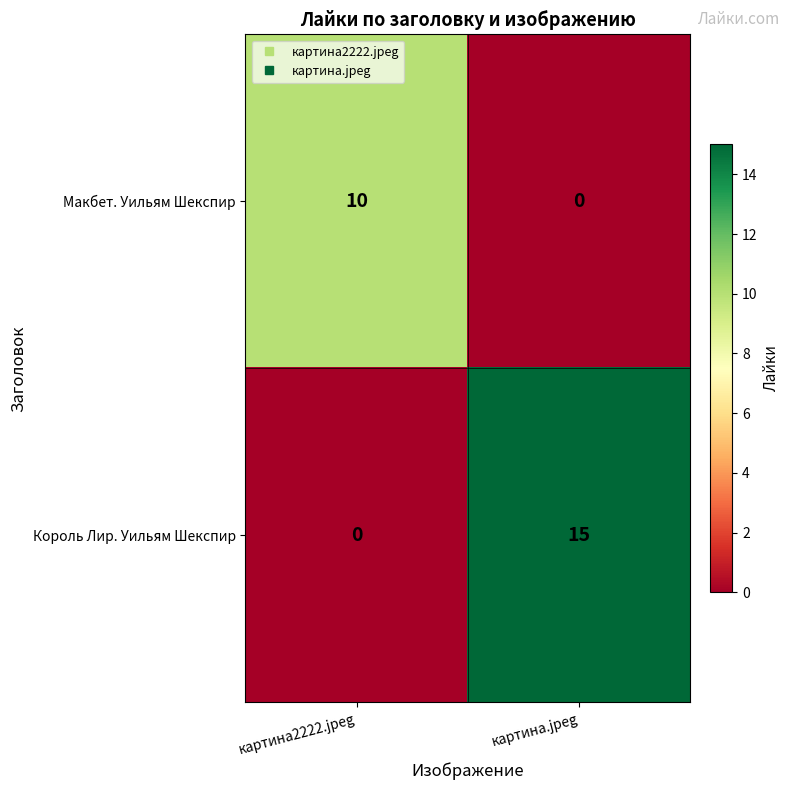

Which series has the widest spread of values?

Король Лир. Уильям Шекспир